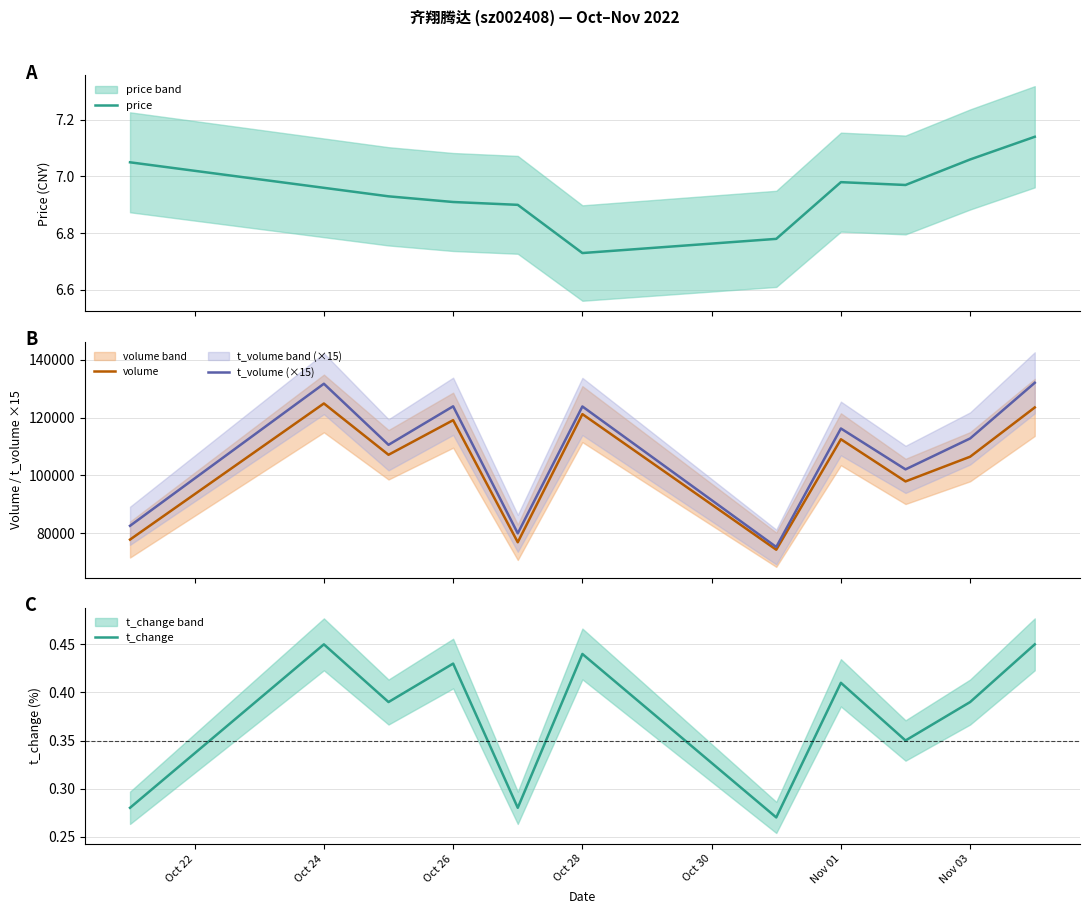

What is the lowest value of the volume series?

74265